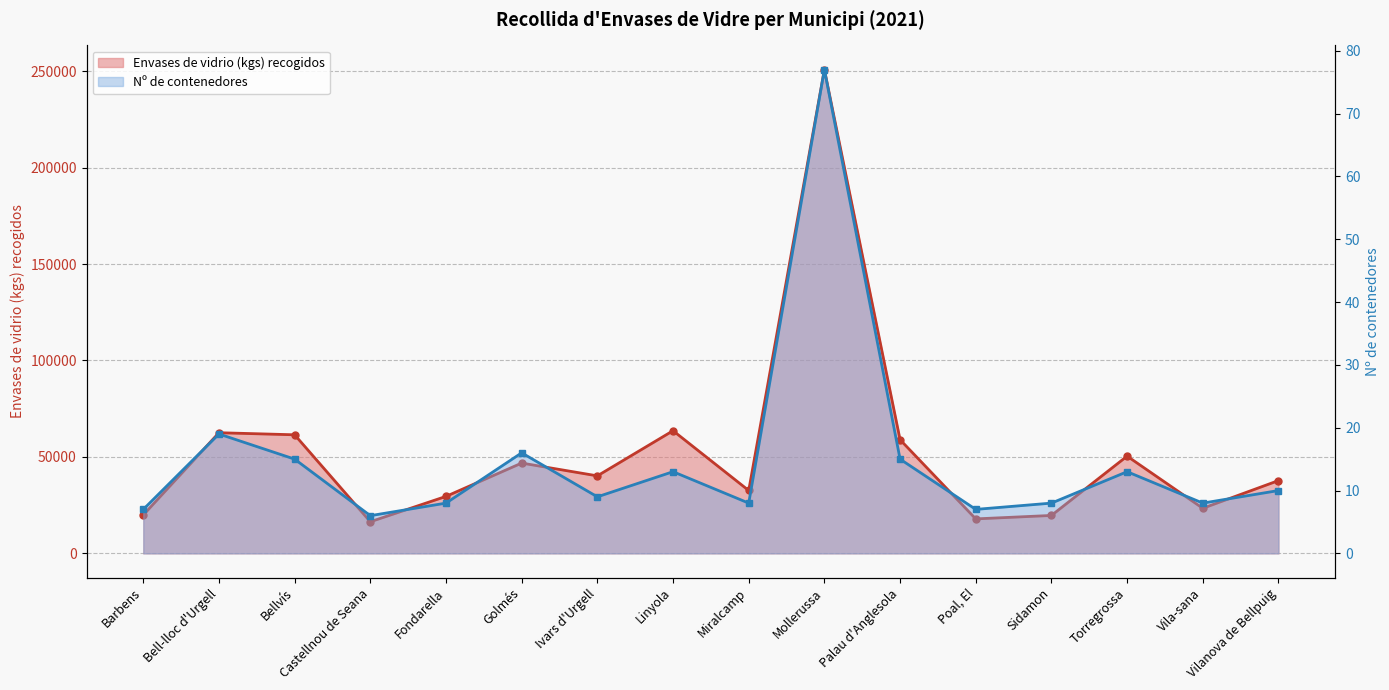

What are all the series names shown in the legend?

Envases de vidrio (kgs) recogidos, Nº de contenedores